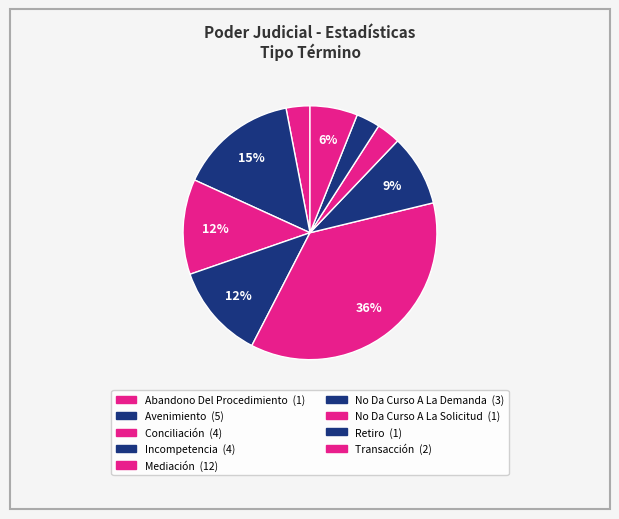

How many slices are in this pie chart?

9